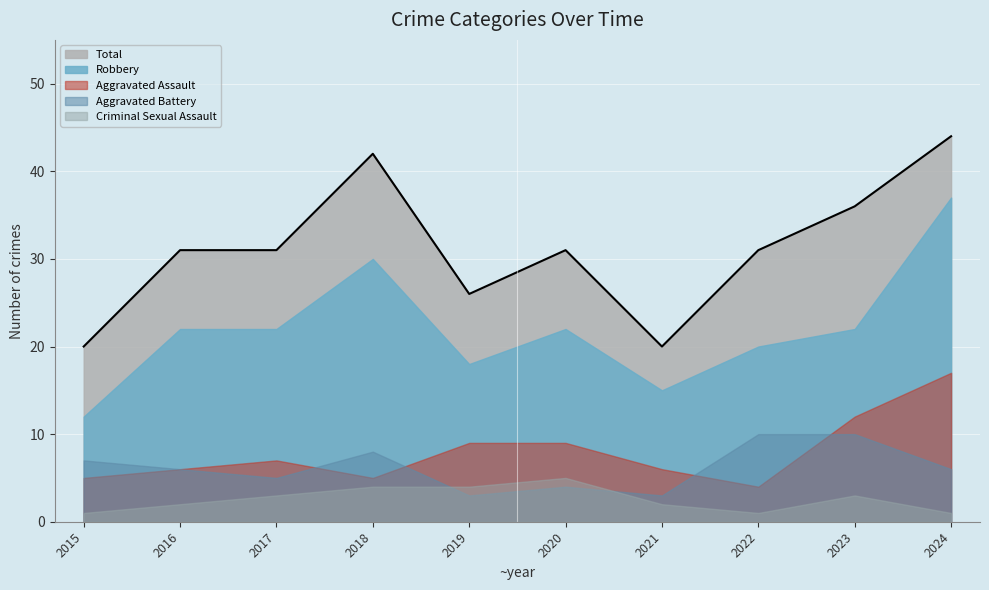

What is the value of the Criminal Sexual Assault point at the 6th from the left?

5